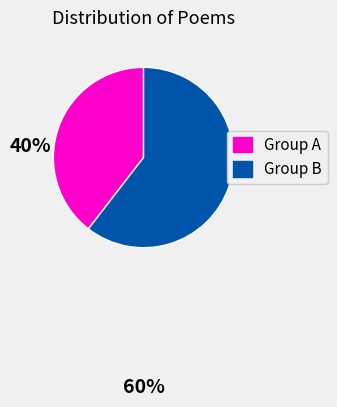

Is there any slice that represents more than half of the pie?

Yes